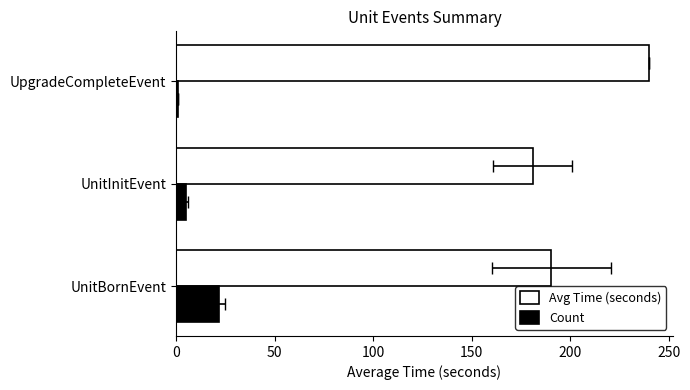

What is the smallest value displayed?

1.0